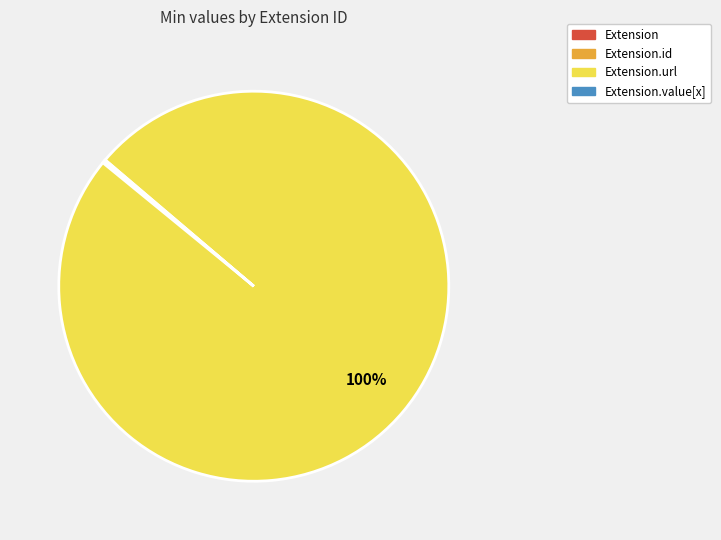

Does any single category account for the majority?

Yes